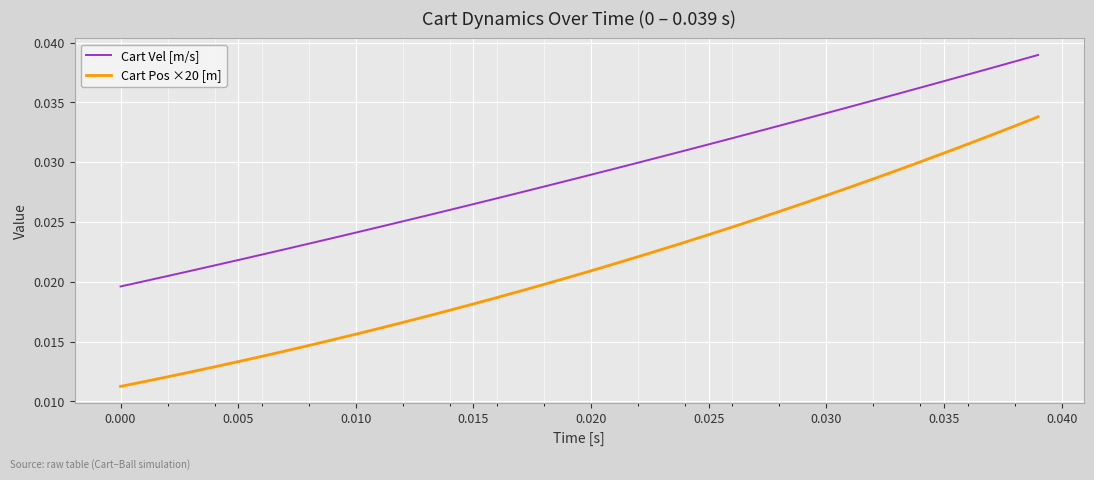

True or false: Cart Pos ×20 [m] has more than 0 interior local peaks.

False